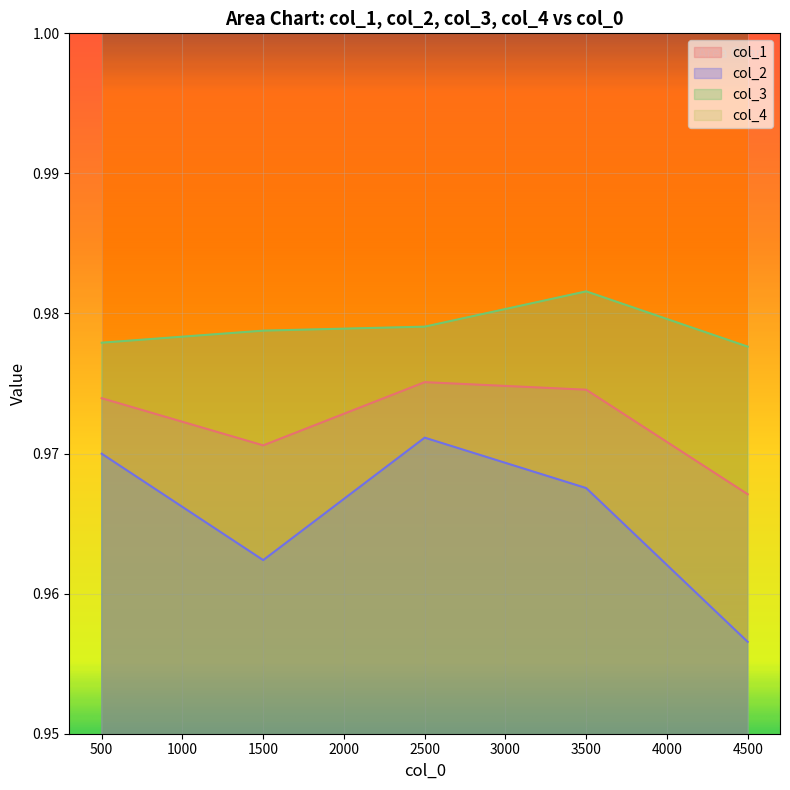

The value of col_4 at 3500 is 0.0. True or false?

False